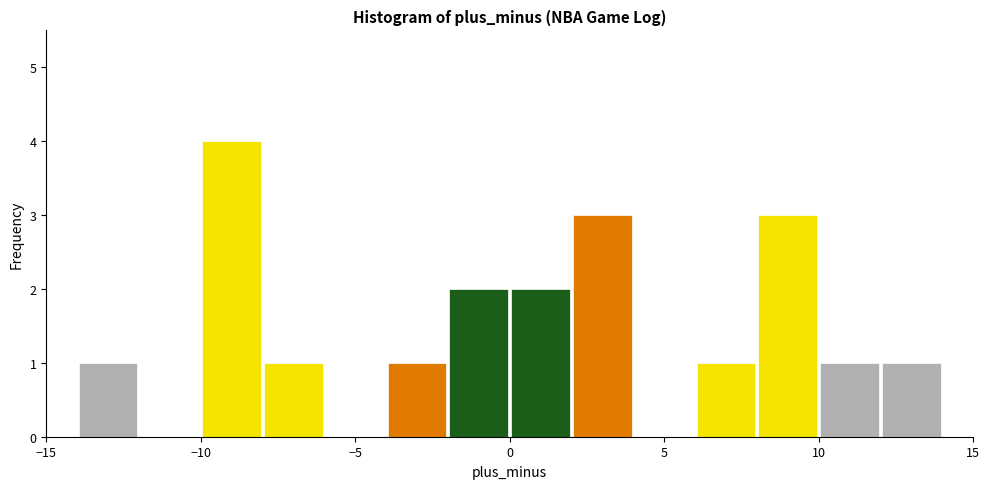

What is the height of the bar covering 12 to 14 on the x-axis? The values are not printed on the chart, so give them approximately, as read against the axis.

1